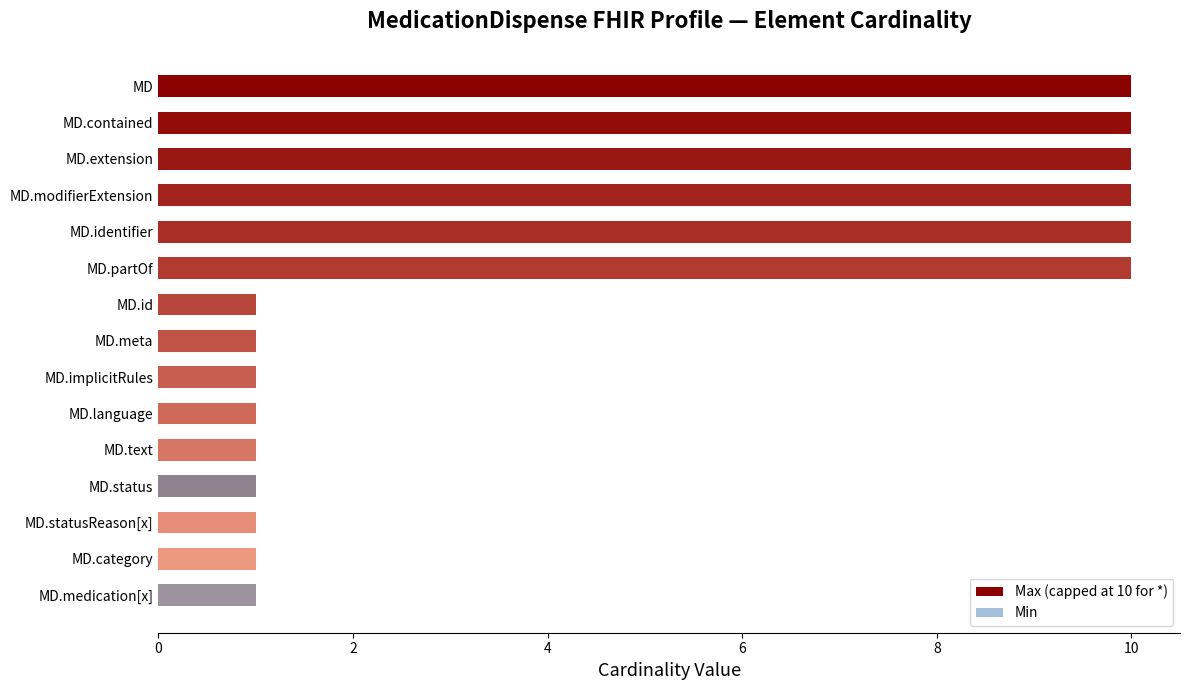

Is it true that Min equals 0 at MD.contained?

True